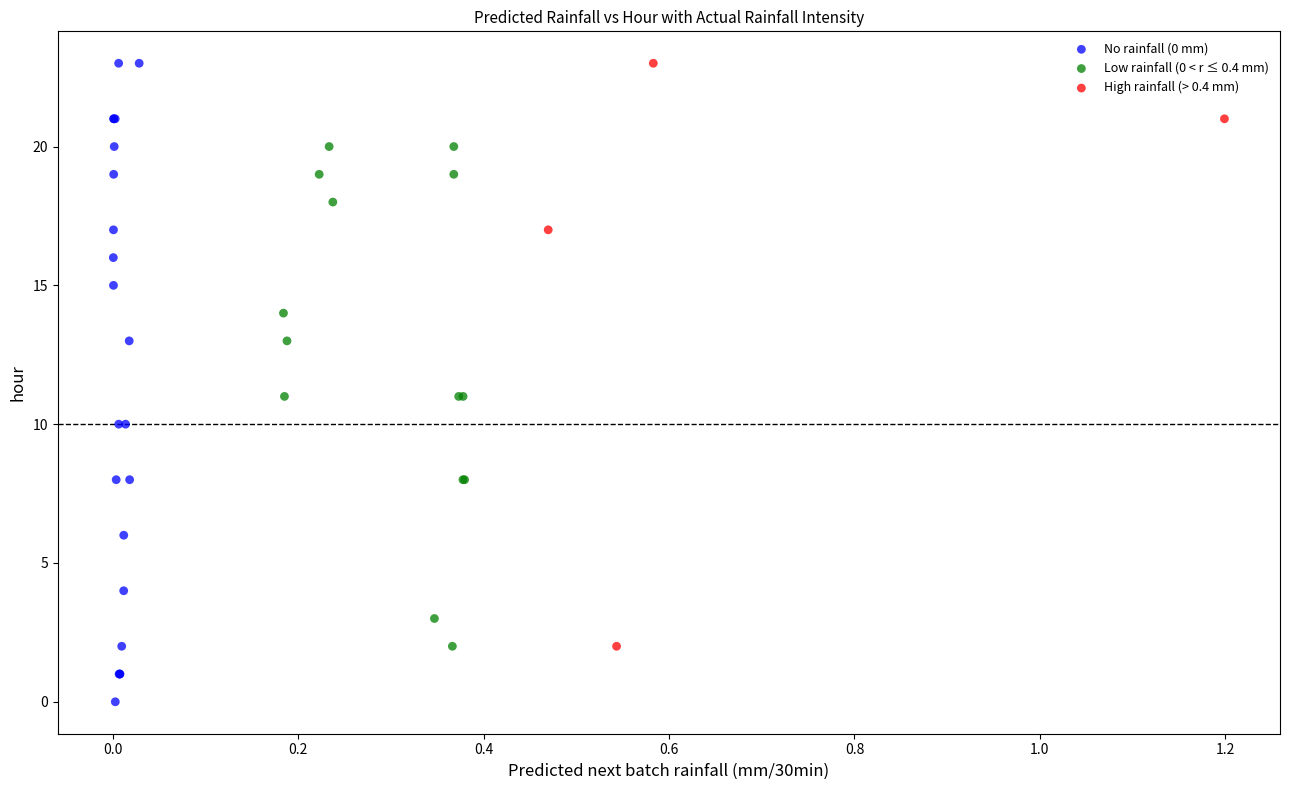

Which series has the largest Y range (max minus min)?

No rainfall (0 mm)